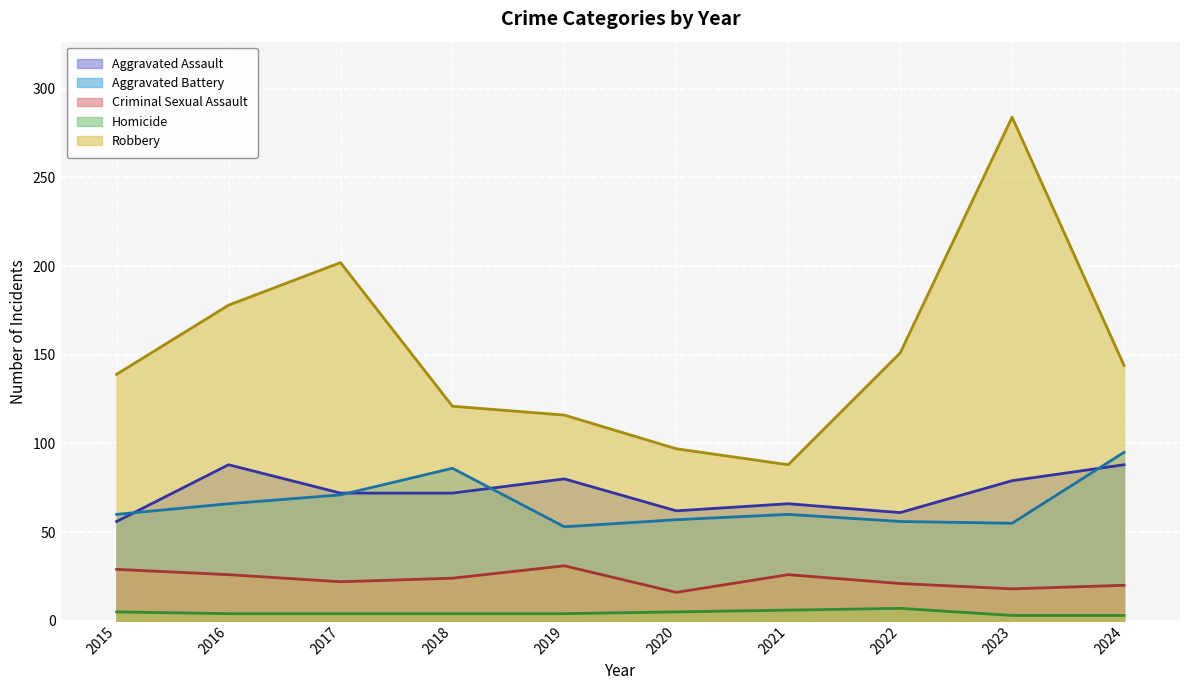

The value of Aggravated Assault at 2016 is 88. True or false?

True